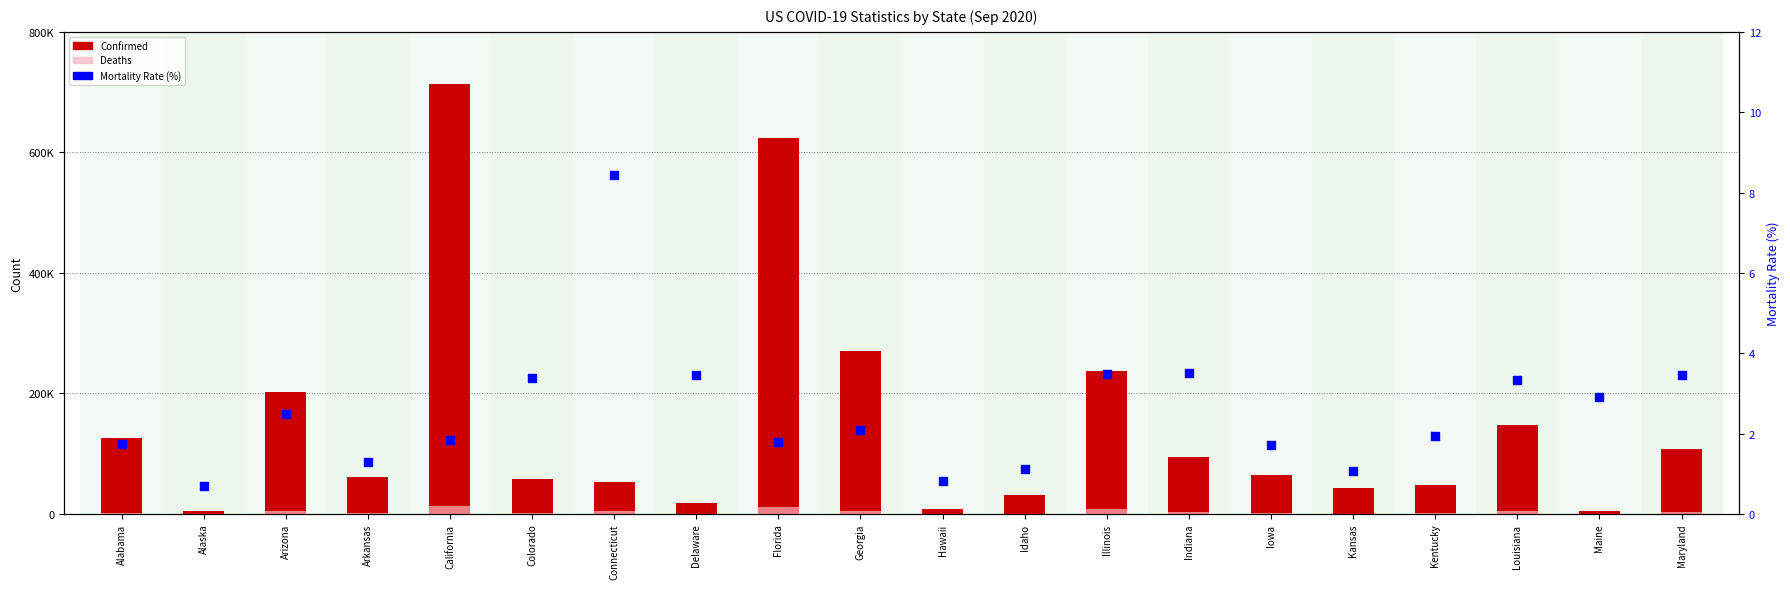

Which series has the largest total across all categories?

Confirmed